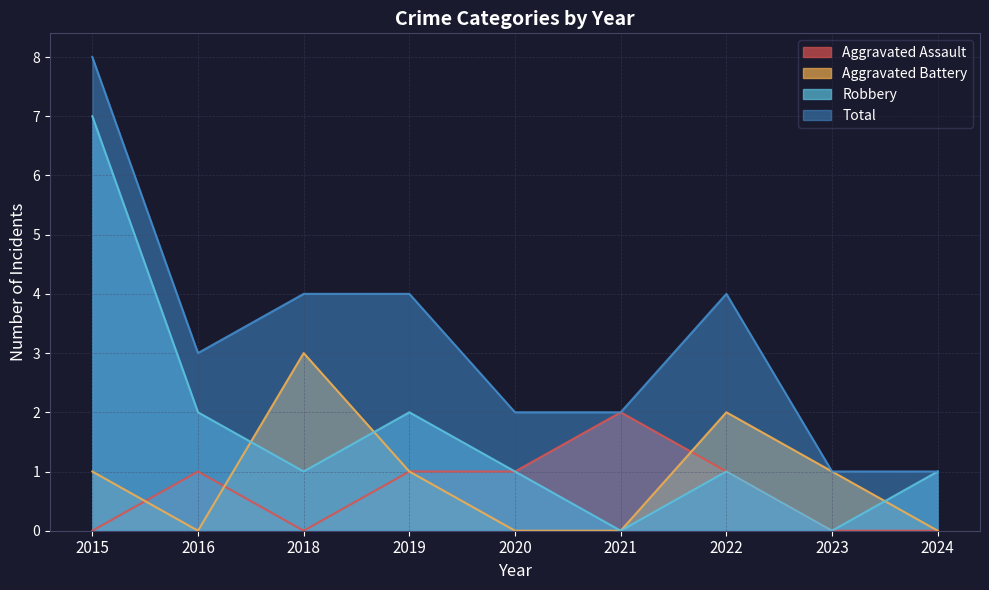

What is the sum of all Total values?

29